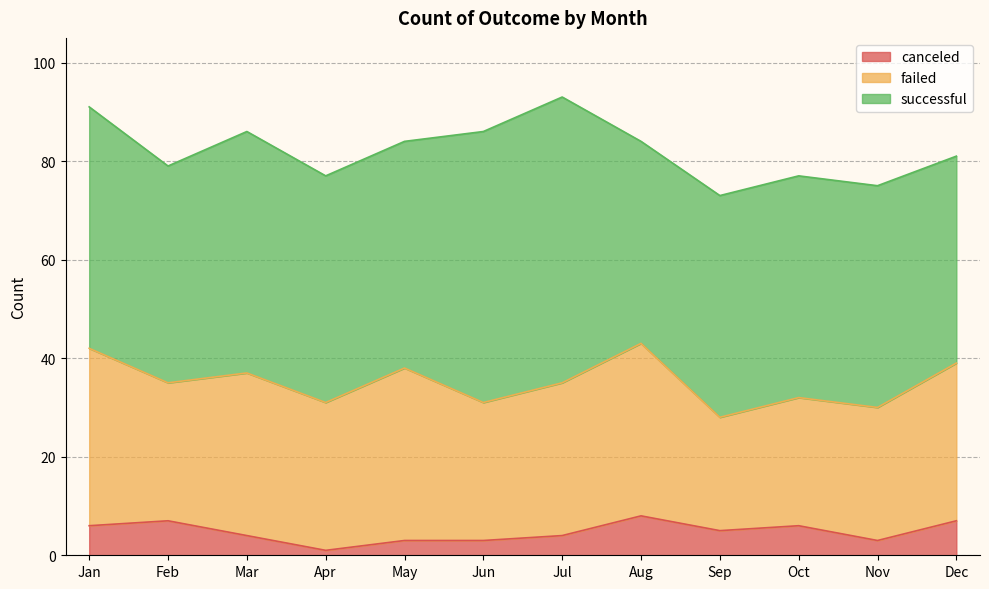

Rank the series by their average value, from highest to lowest.

successful, failed, canceled